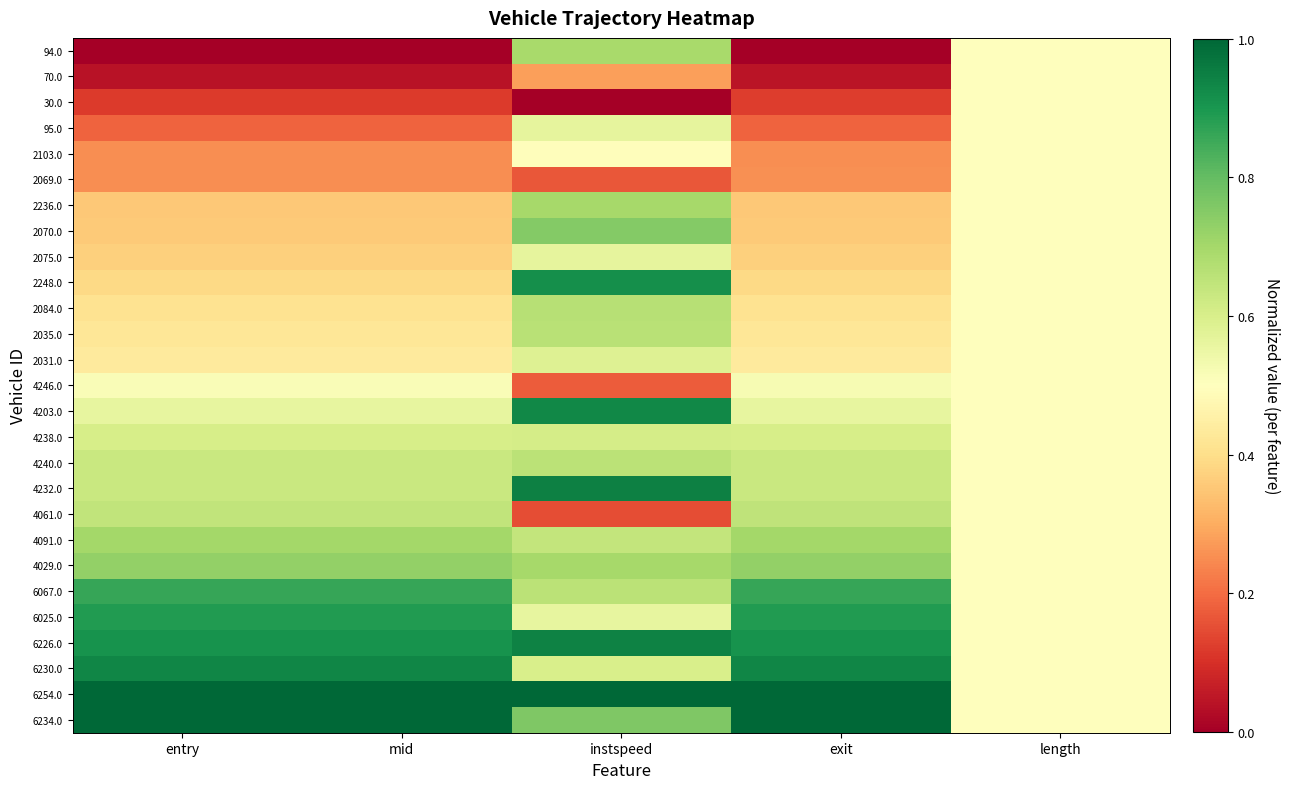

Which label corresponds to the smallest value in the chart?

entry